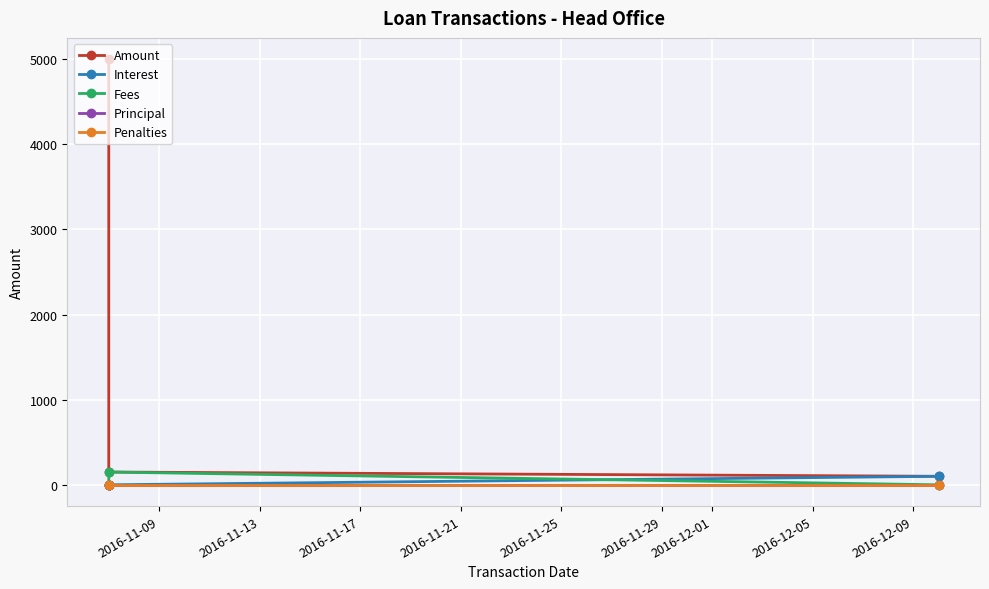

What are all the series names shown in the legend?

Amount, Interest, Fees, Principal, Penalties